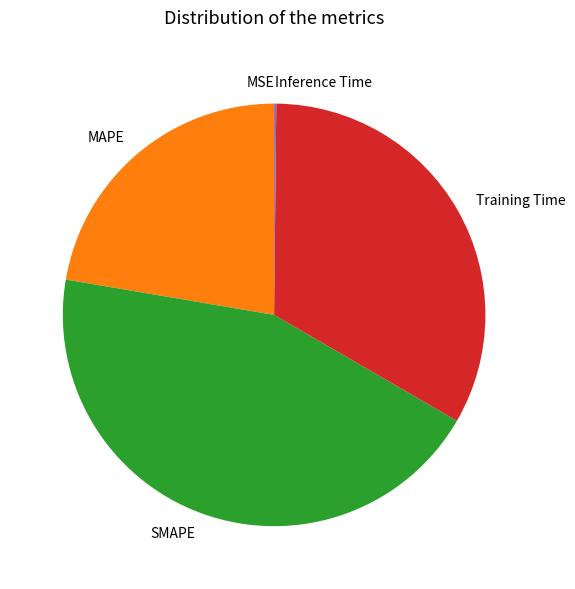

Which category has the biggest portion of the pie?

SMAPE